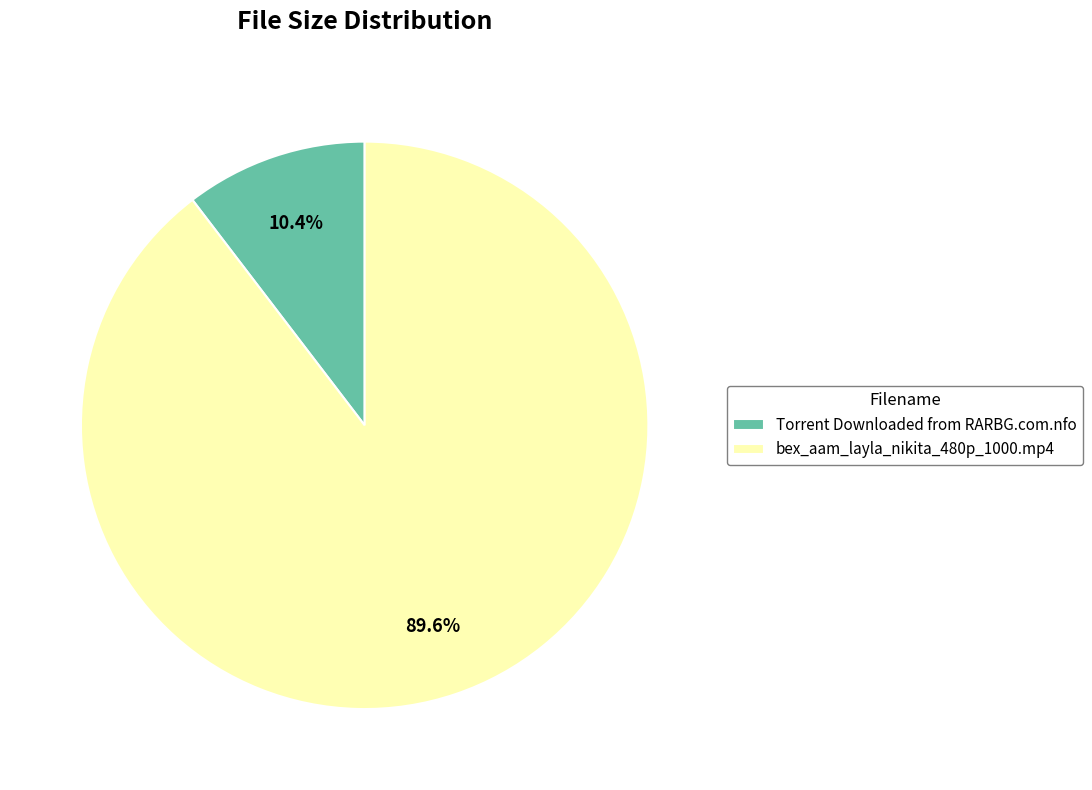

How many slices are in this pie chart?

2